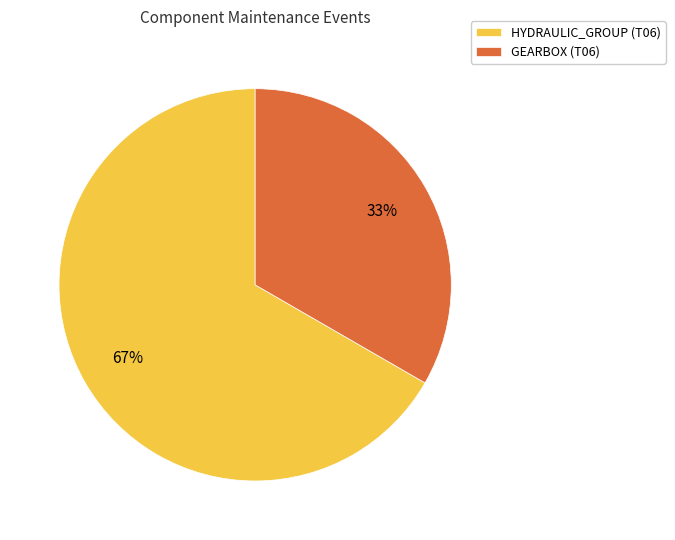

Count the number of slices in the pie.

2